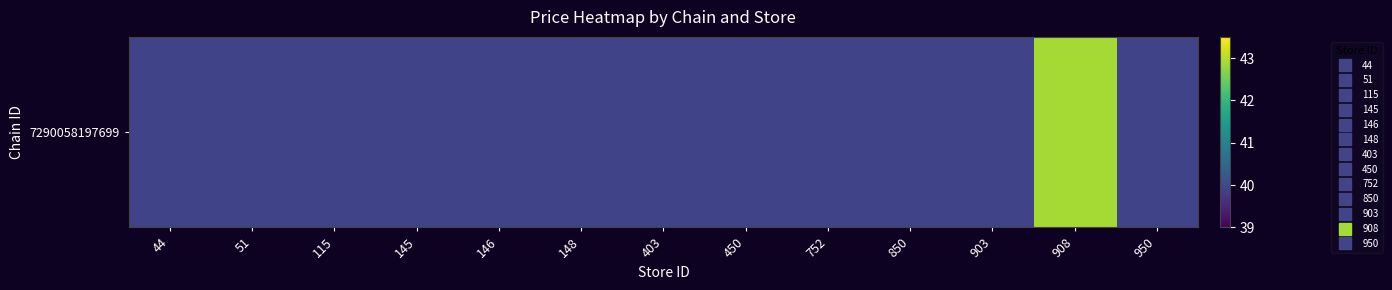

What is the minimum value shown in the chart?

39.9